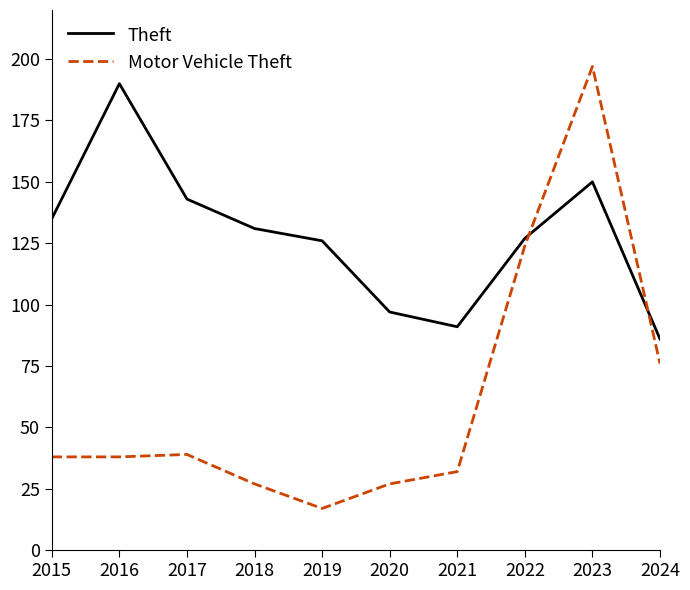

True or false: Theft has more than 1 interior local peaks.

True